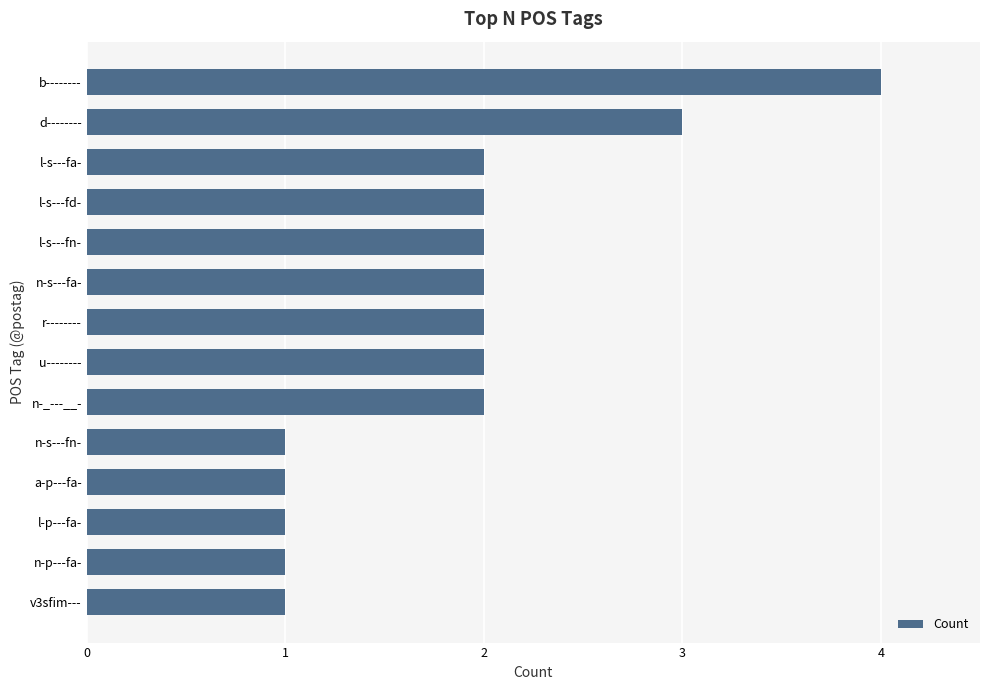

What is the difference between the maximum and second lowest values?

3